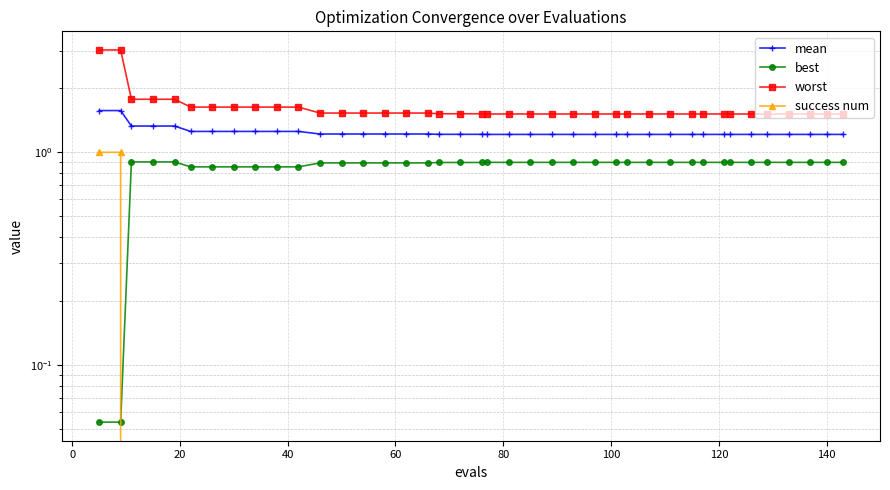

True or false: best and mean intersect in this chart.

False